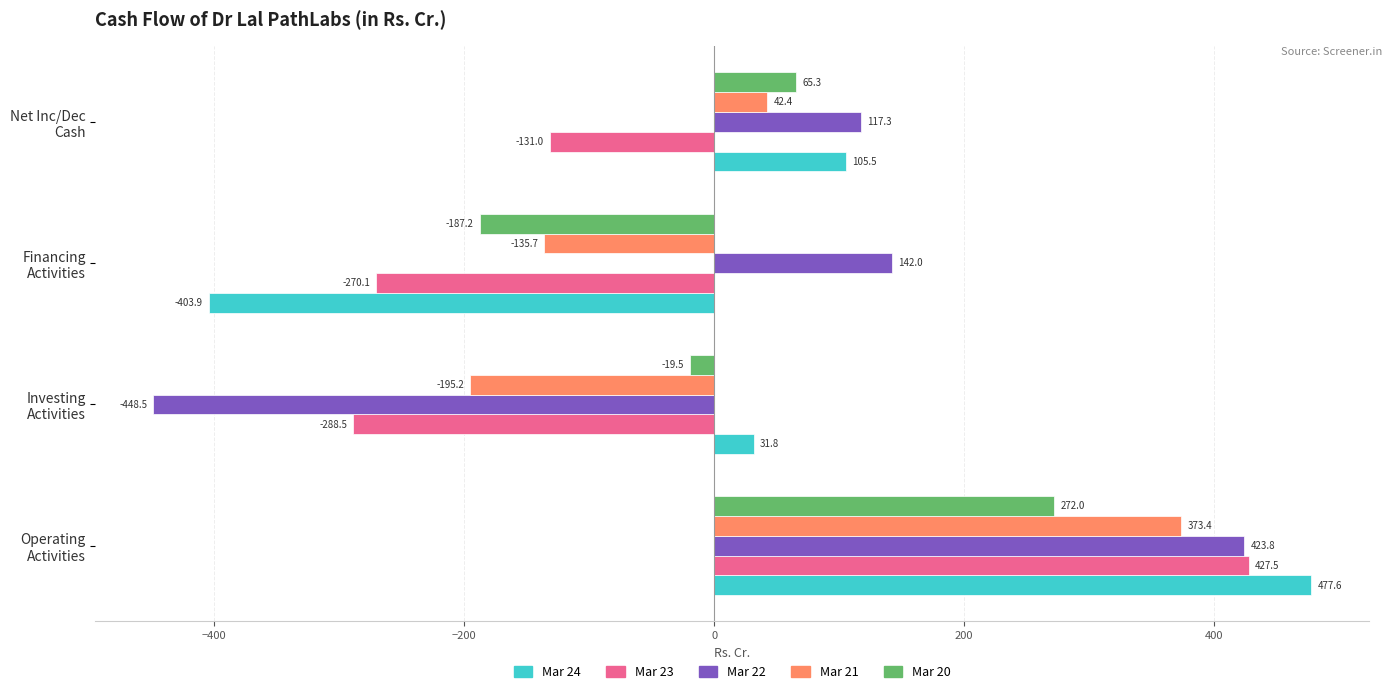

What is the minimum value shown in the chart?

-448.5